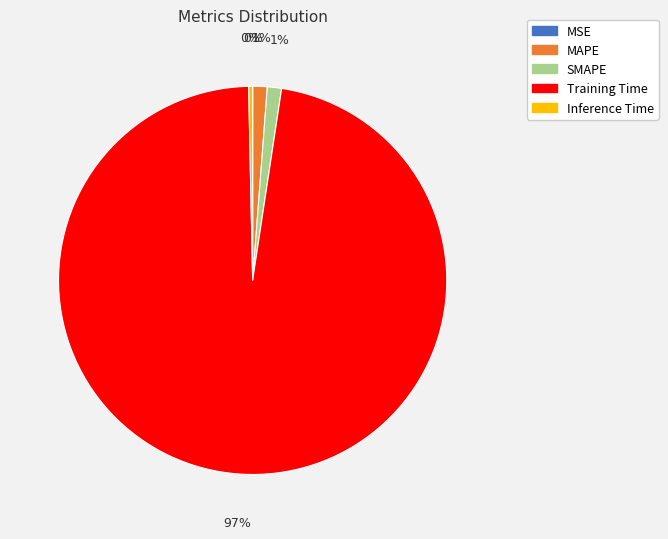

Is there a majority slice in this chart?

Yes